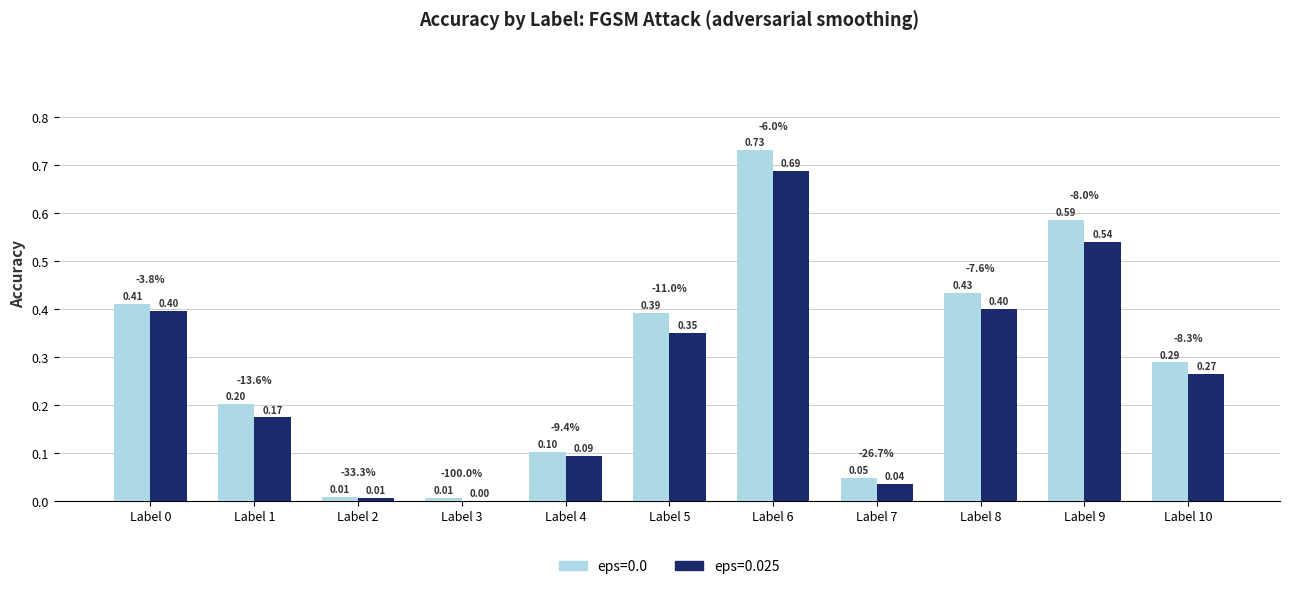

Count the number of categories in the chart.

11